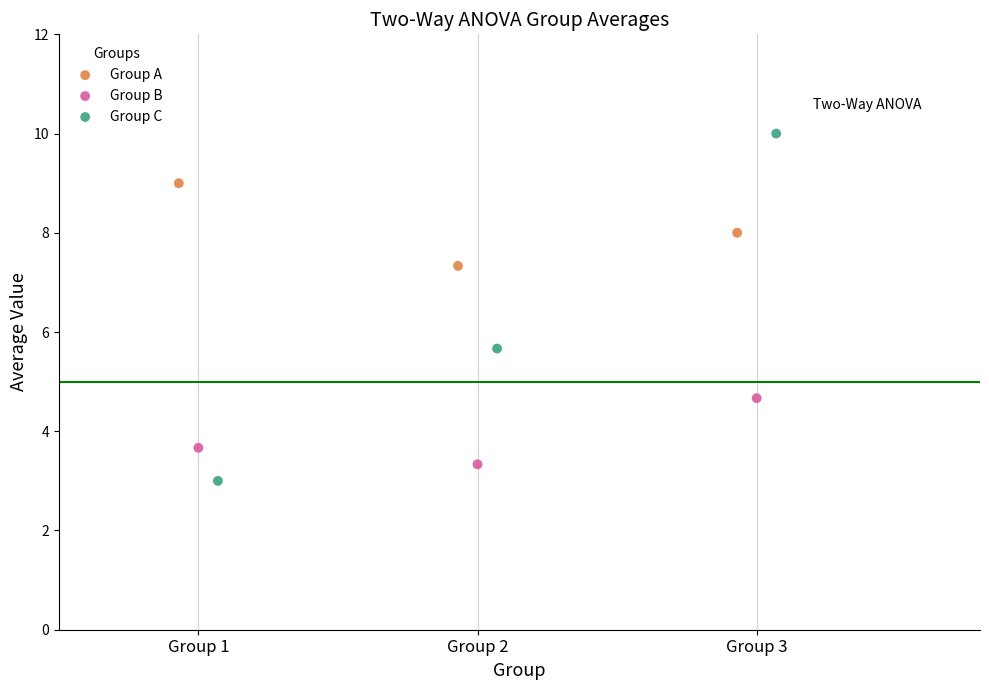

Which series reaches the maximum Y coordinate?

Group C